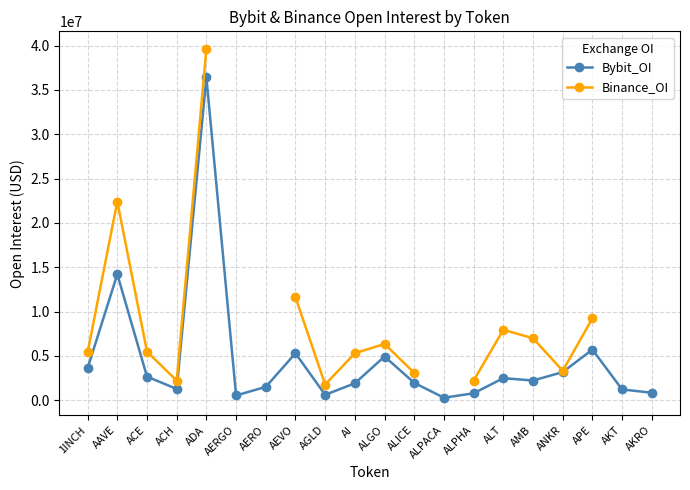

Where is Binance_OI nearest to the value 20711546?

AAVE